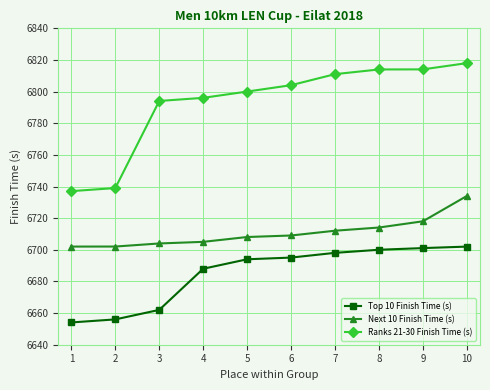

What is the difference between the highest and lowest values at 6?

109.0